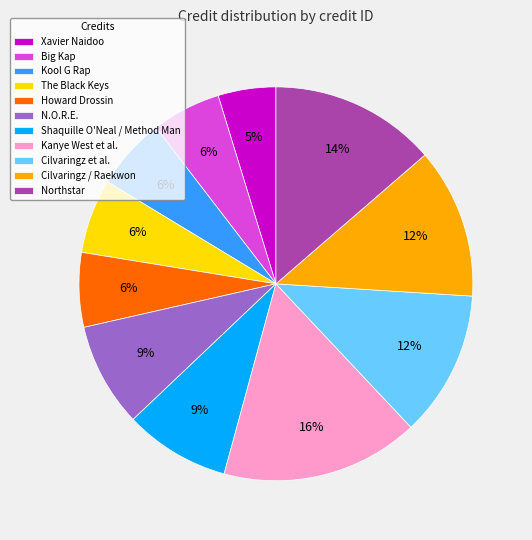

Is it true that Big Kap is 6% of the pie?

True